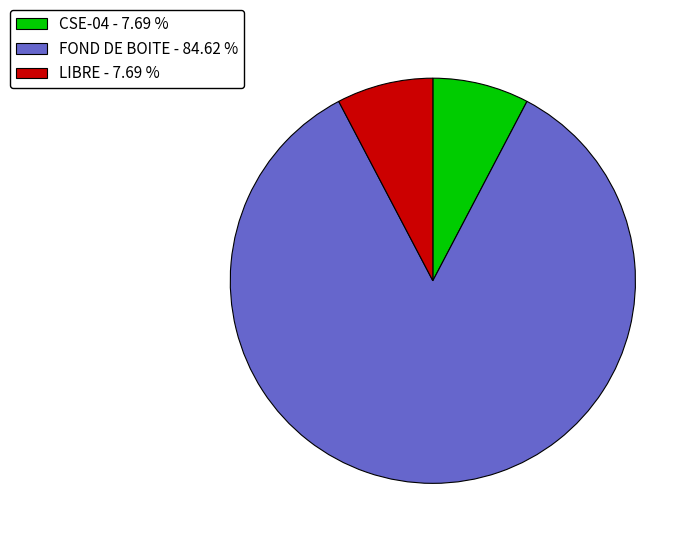

Between LIBRE - 7.69 % and FOND DE BOITE - 84.62 %, which is larger?

FOND DE BOITE - 84.62 %